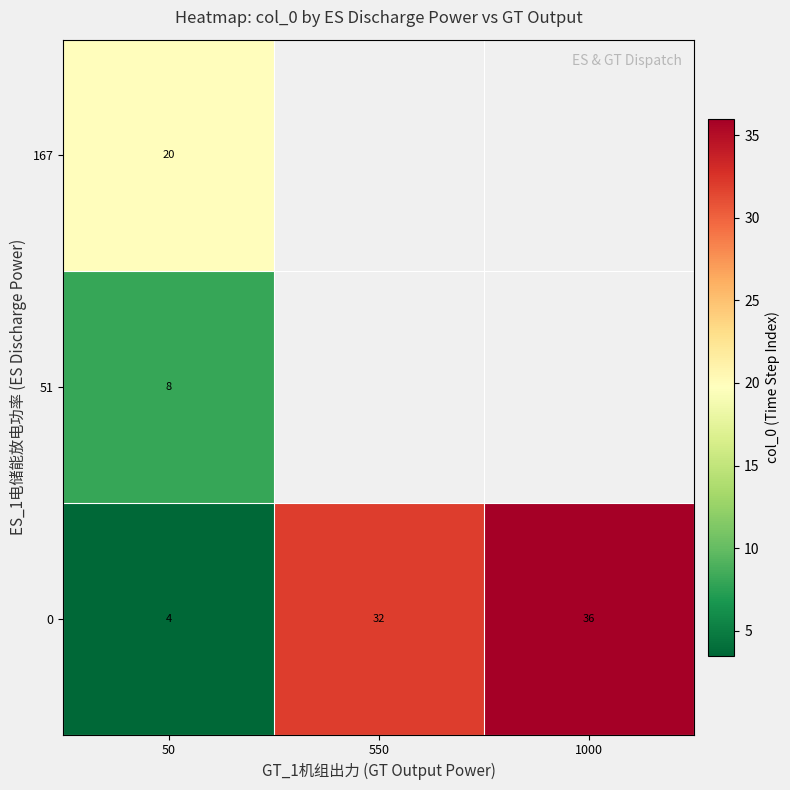

At which label does row_0 reach its peak?

1000